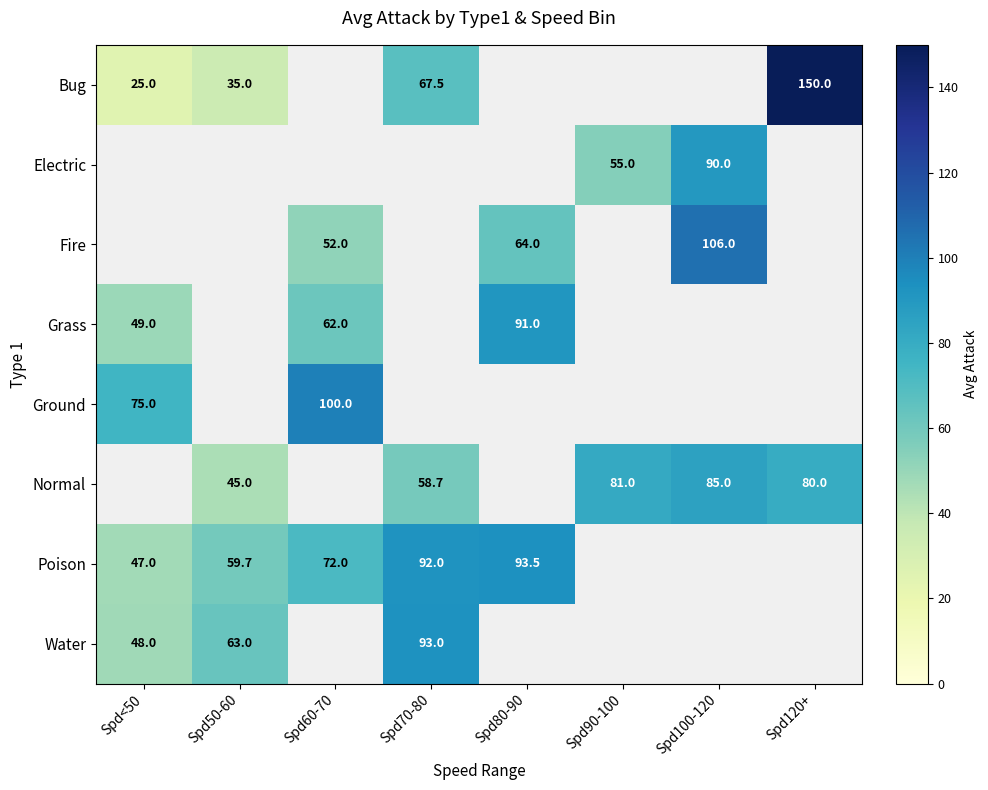

What is the sum of the Bug values at Spd50-60 and Spd<50?

60.0